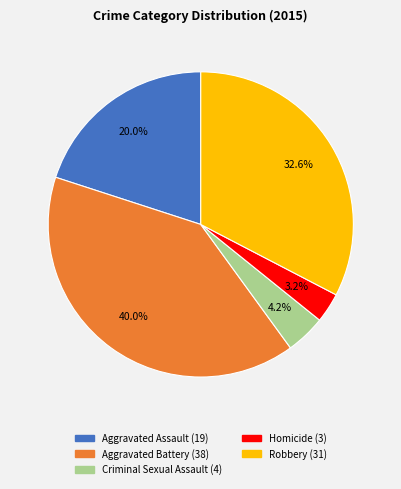

To the nearest percent, what is the difference between the largest and smallest slice percentages?

37%